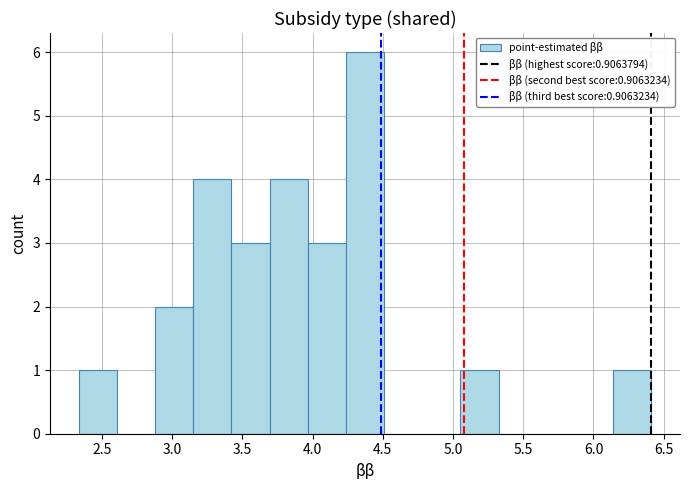

Reading left to right, transcribe this chart: for each bar, give the range it covers on the x-axis and its height. Neither the bar edges nor the heights are printed on the chart, so give them approximately, as read against the axes.

2.35 to 2.60: 1
2.60 to 2.90: 0
2.90 to 3.15: 2
3.15 to 3.40: 4
3.40 to 3.70: 3
3.70 to 3.95: 4
3.95 to 4.25: 3
4.25 to 4.50: 6
4.50 to 4.80: 0
4.80 to 5.05: 0
5.05 to 5.30: 1
5.30 to 5.60: 0
5.60 to 5.85: 0
5.85 to 6.15: 0
6.15 to 6.40: 1